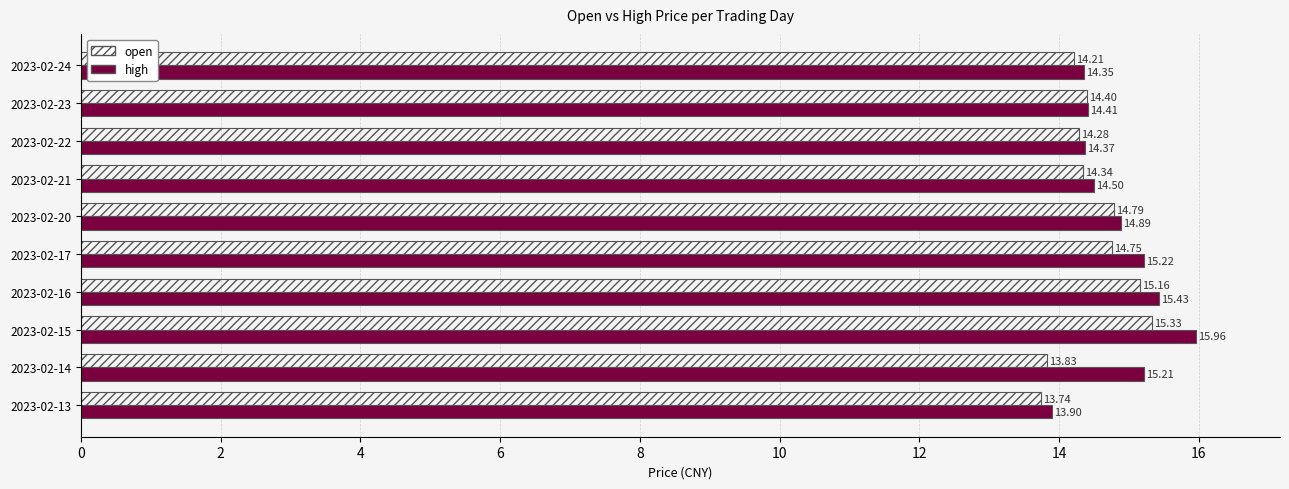

Rank the series by their average value, from lowest to highest.

open, high